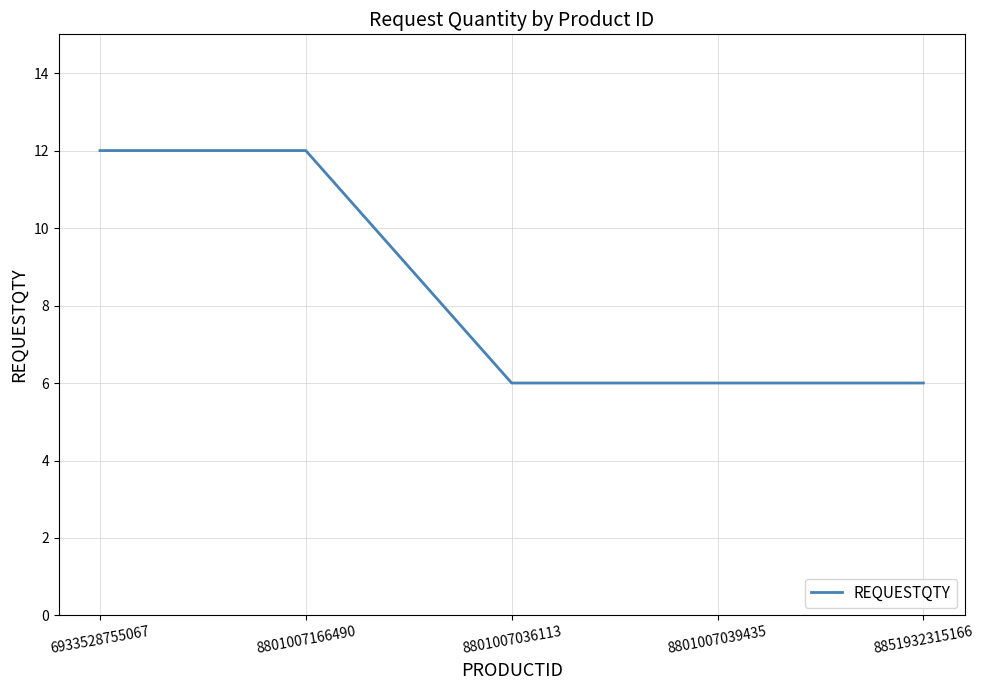

What position from the left is 8801007036113?

3